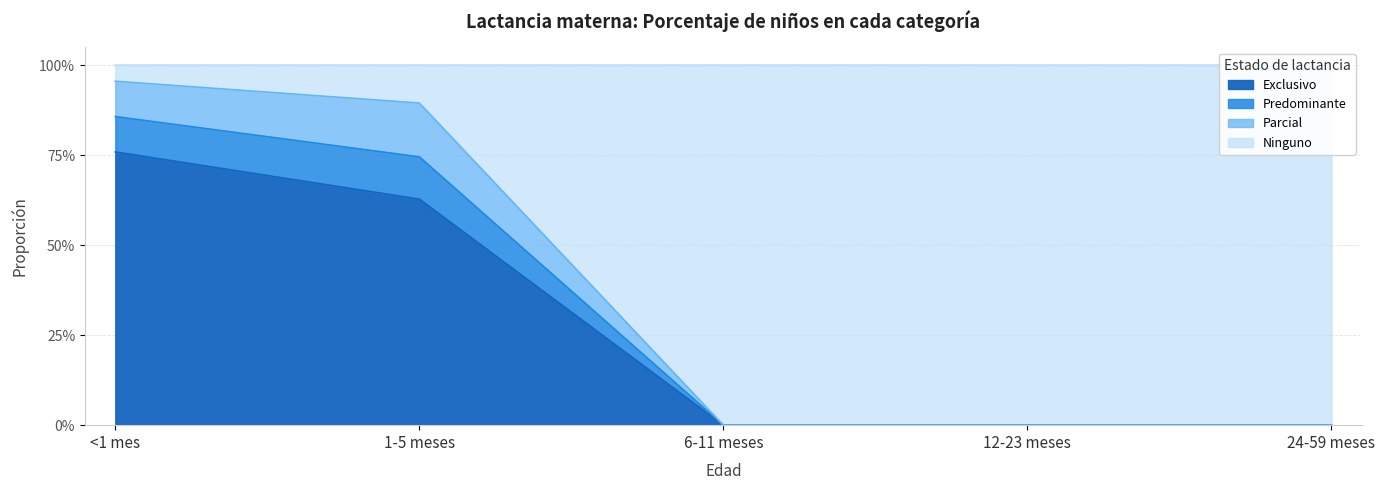

Between 24-59 meses and 1-5 meses, which is larger?

1-5 meses